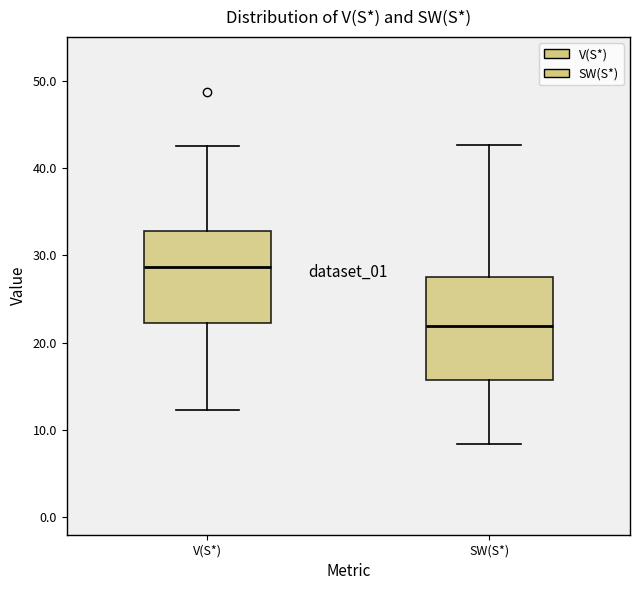

Which box has the lowest median line?

SW(S*)